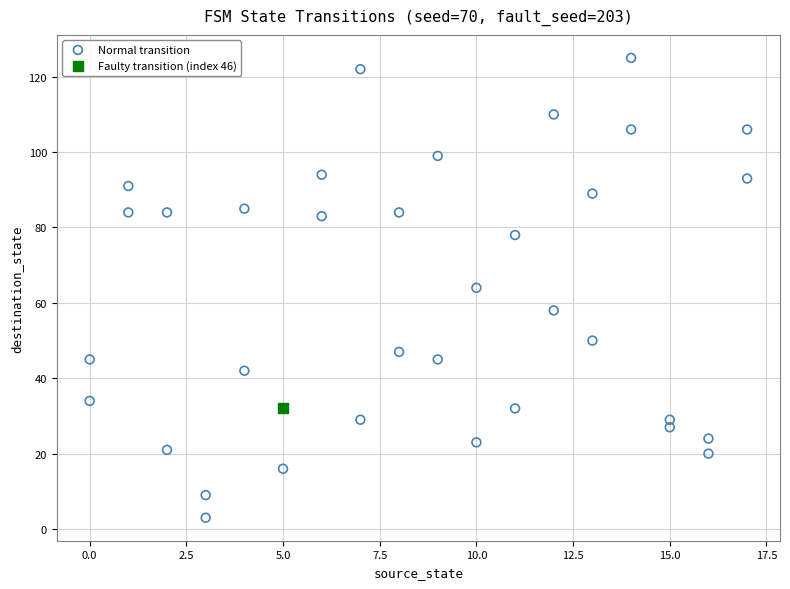

What are all the series names shown in the legend?

Normal transition, Faulty transition (index 46)